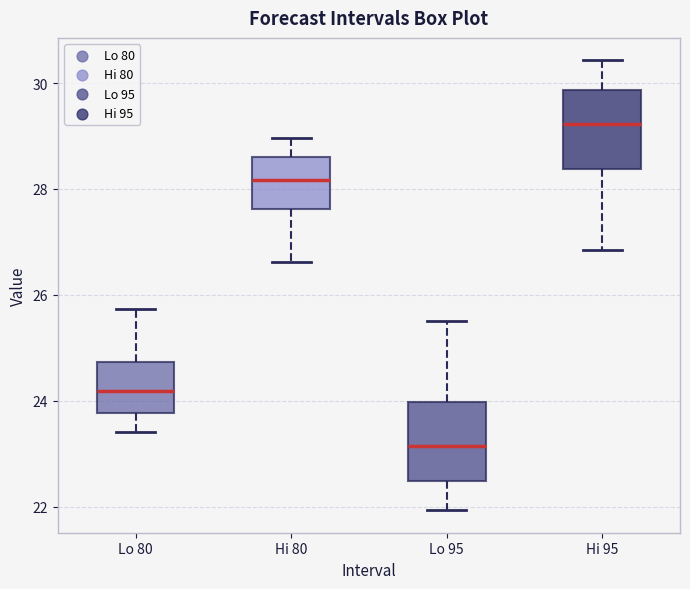

Reading left to right, transcribe this box plot: for each box, give where its median line is, the range the box spans, and where its two whiskers end, as read against the y-axis. The values are not printed on the chart, so give them approximately, as read against the axis.

Lo 80: median 24.2, box 23.8 to 24.8, whiskers 23.4 to 25.8
Hi 80: median 28.2, box 27.6 to 28.6, whiskers 26.6 to 29.0
Lo 95: median 23.2, box 22.4 to 24.0, whiskers 22.0 to 25.6
Hi 95: median 29.2, box 28.4 to 29.8, whiskers 26.8 to 30.4